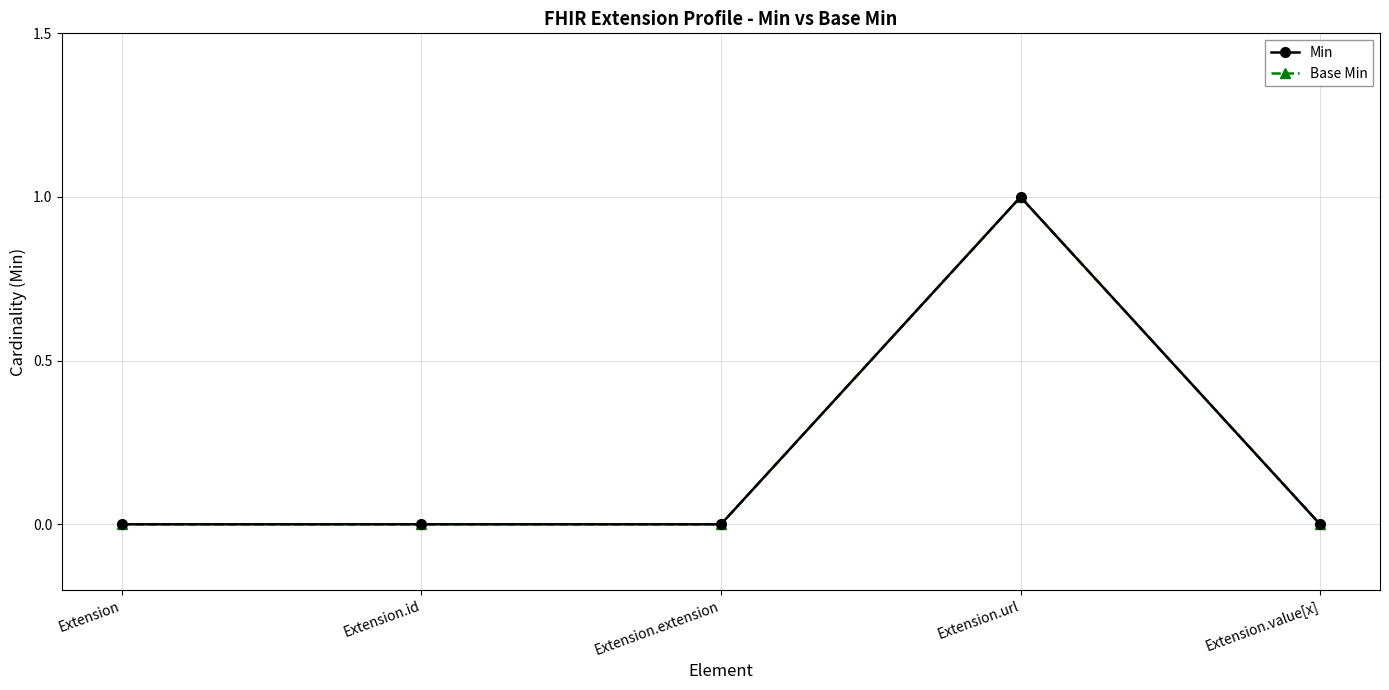

Which category has the highest value in the Min series?

Extension.url